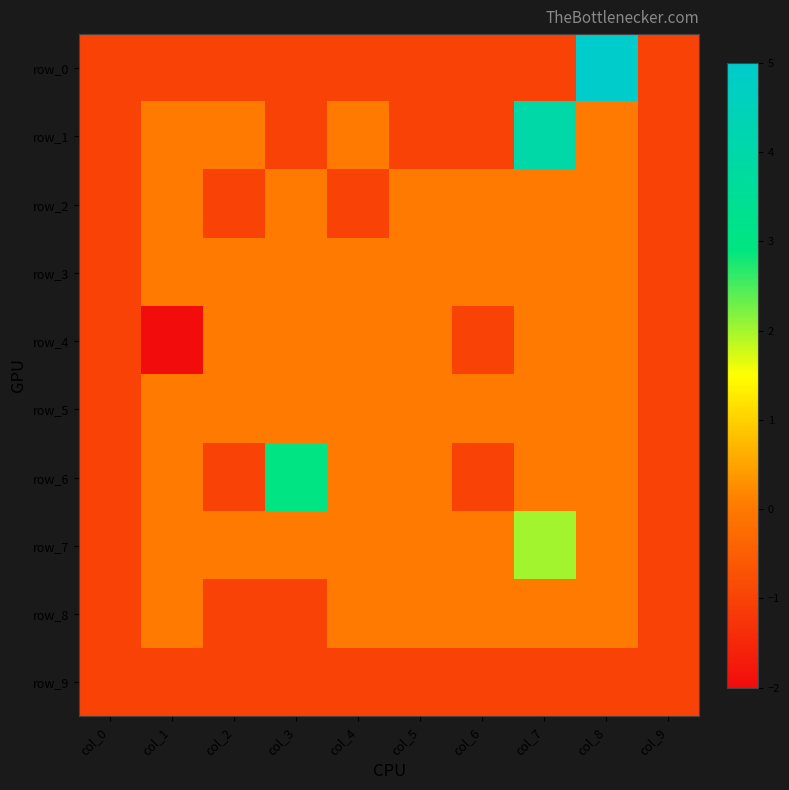

Which series changed the most between col_3 and col_9?

row_6